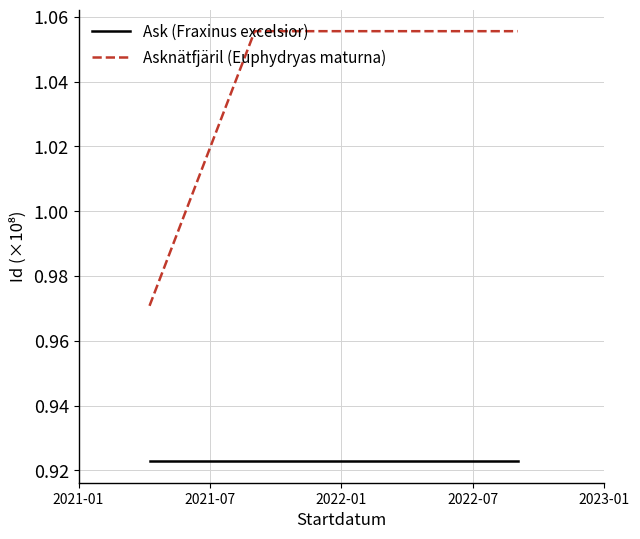

Which series has the largest total across all categories?

Asknätfjäril (Euphydryas maturna)